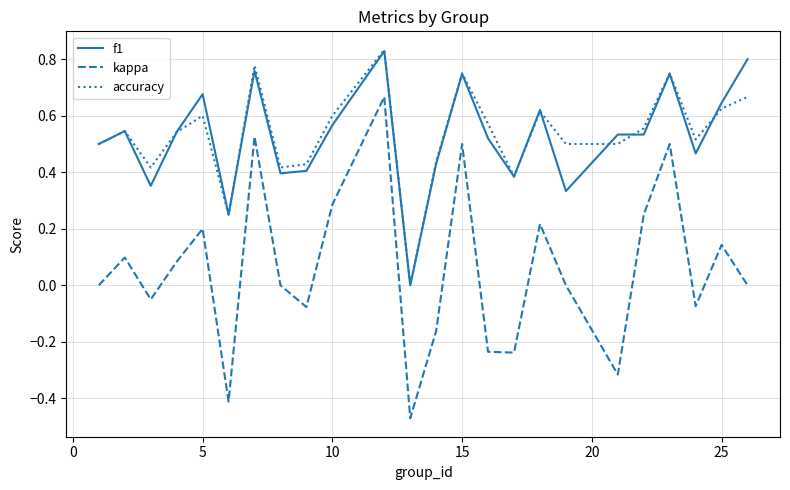

Which series has the widest spread of values?

kappa